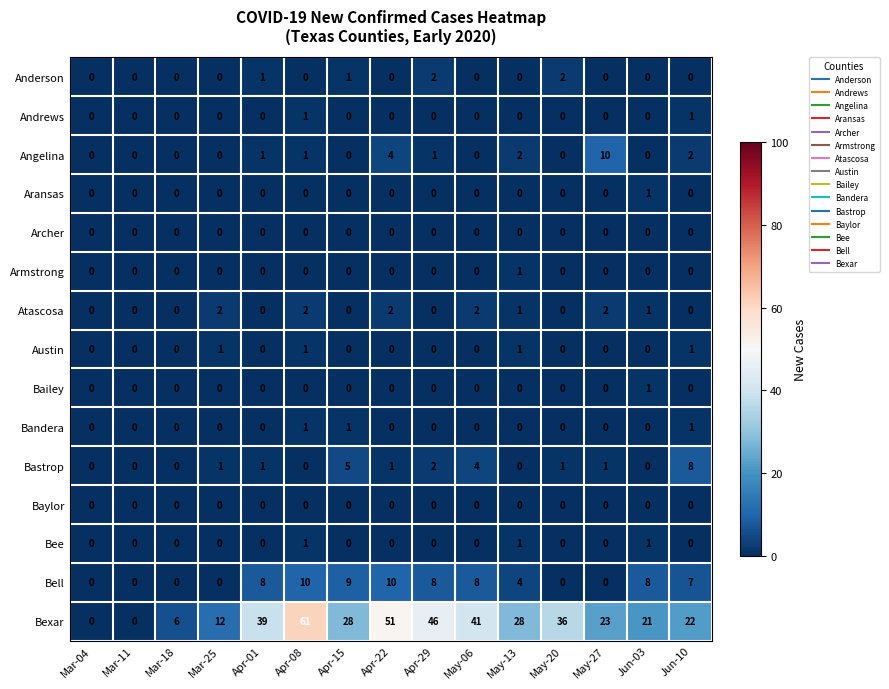

What is the average value of the Bell series?

5